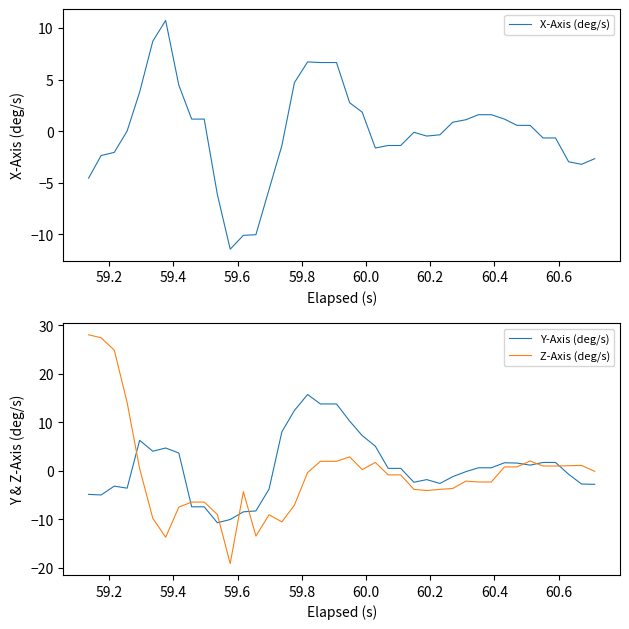

What is the average value of the X-Axis (deg/s) series?

-0.1